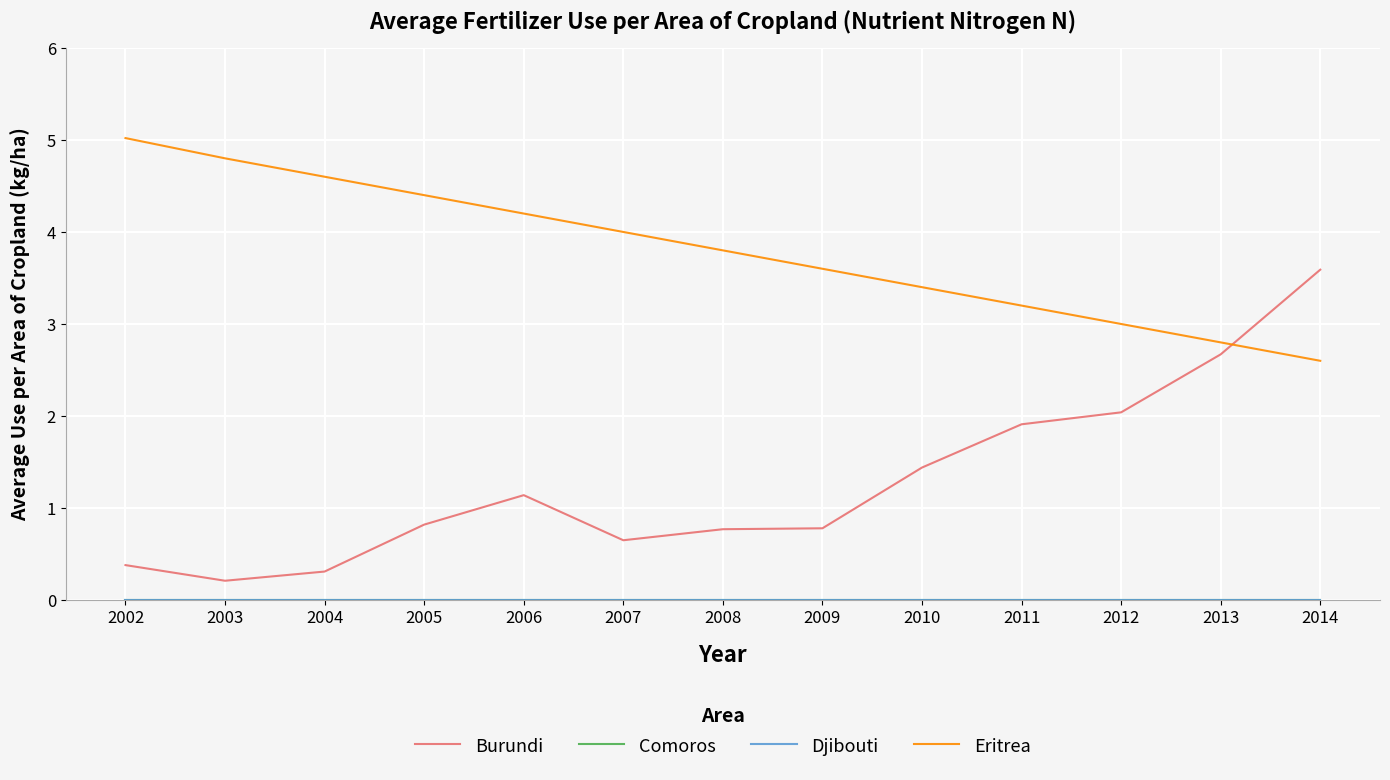

Does the chart display data point markers on the line(s)?

No